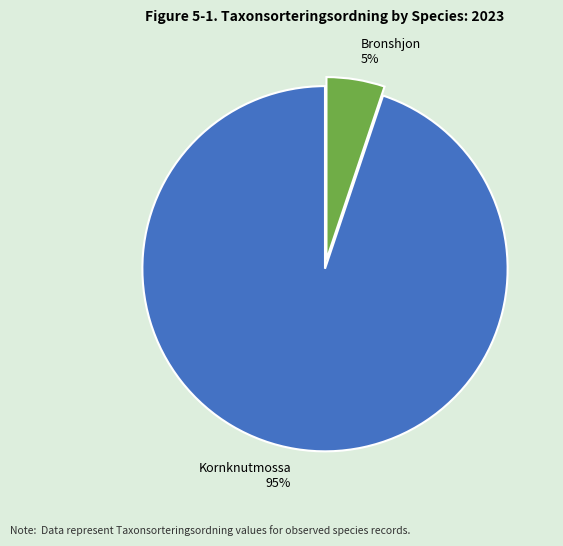

To the nearest percent, what is the combined percentage of Kornknutmossa and Bronshjon?

100%